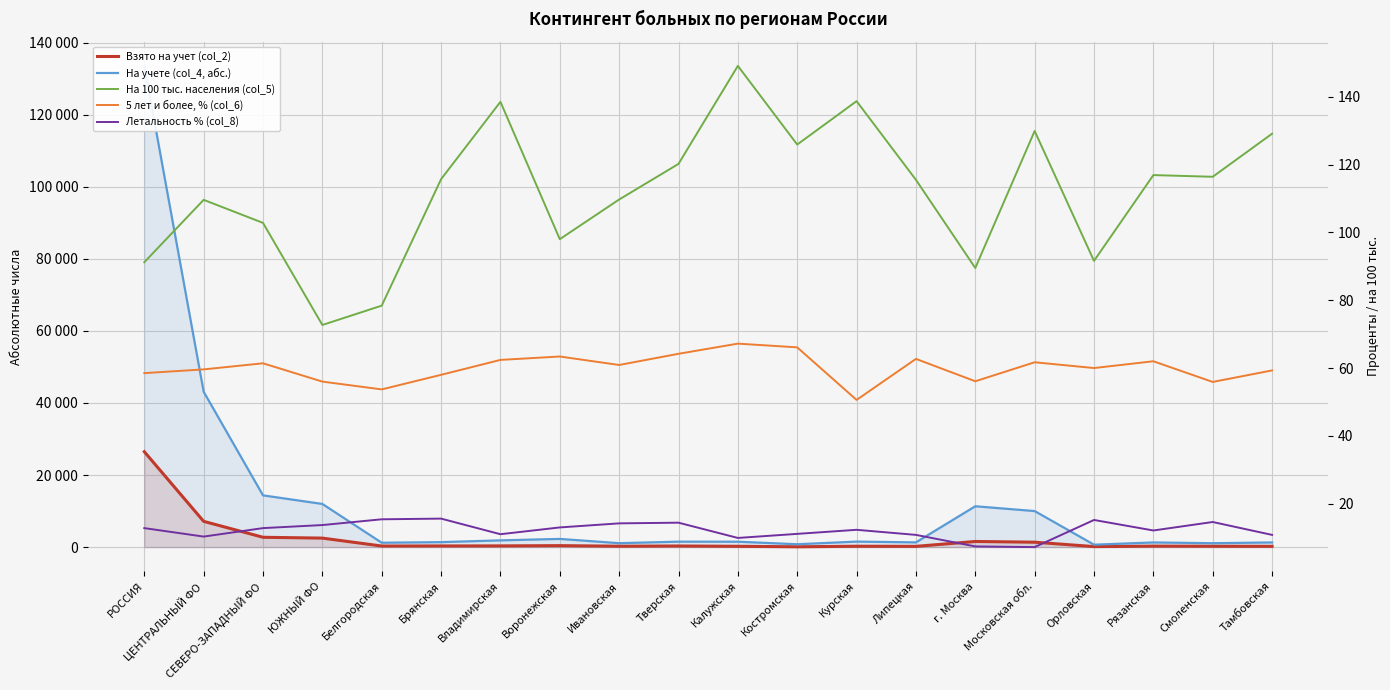

Which series has the widest spread of values?

На учете (col_4, абс.)